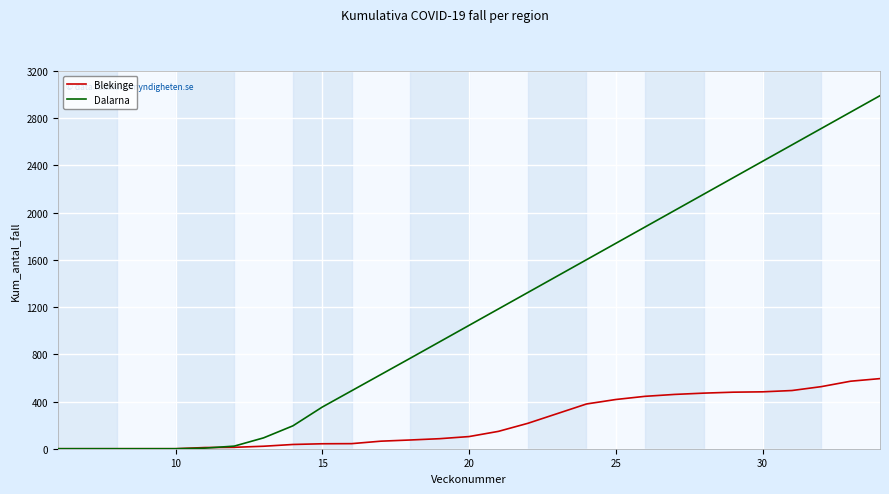

Which series has the largest total across all categories?

Dalarna